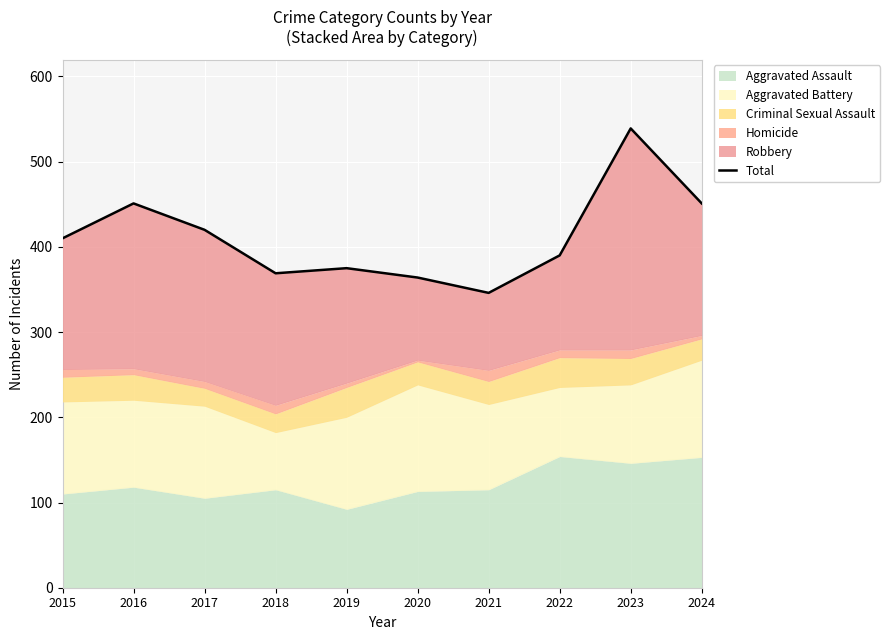

List the labels in order of value, smallest first.

2021, 2020, 2018, 2019, 2022, 2015, 2017, 2016, 2024, 2023